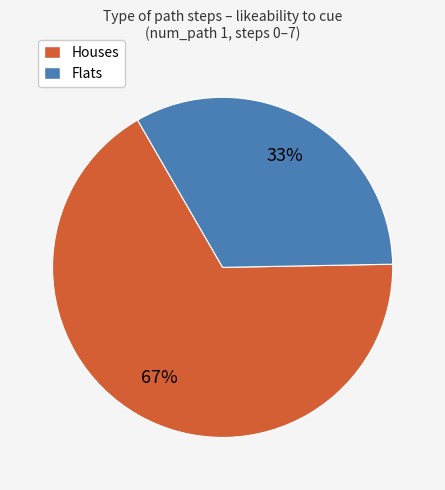

Is there any slice that represents more than half of the pie?

Yes